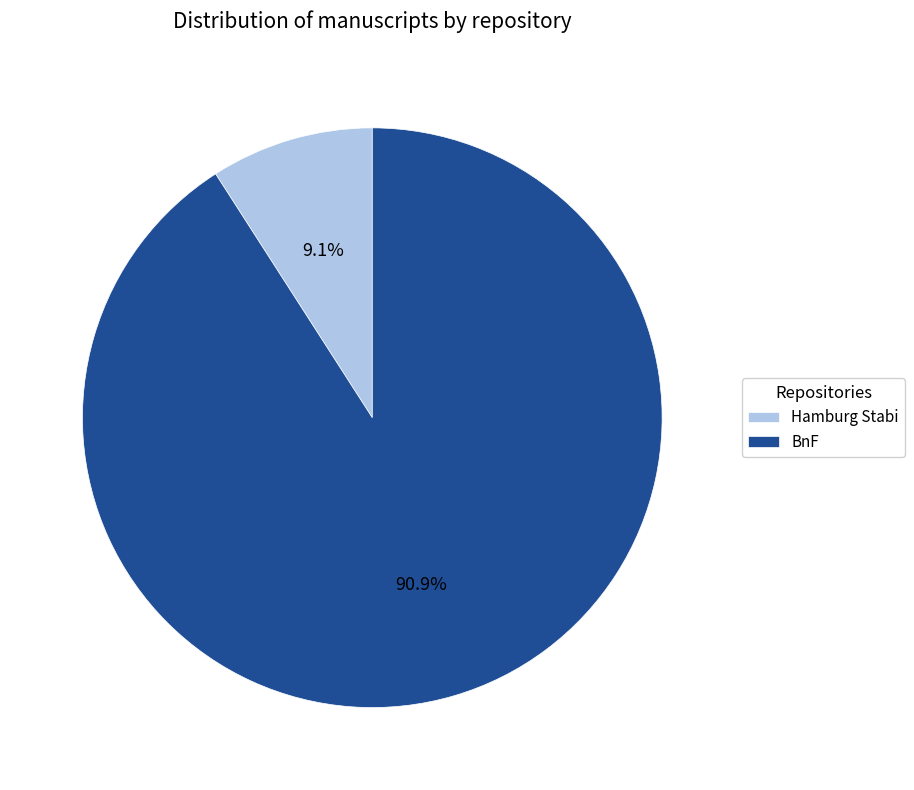

How many slices are in this pie chart?

2